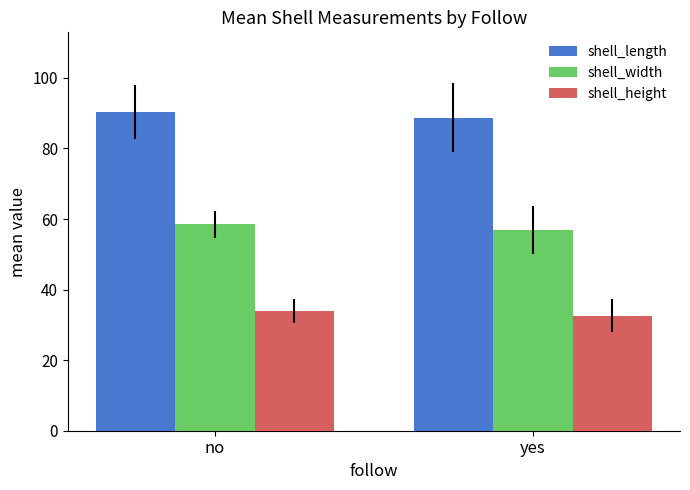

What is the difference between the shell_width values at no and yes?

1.6